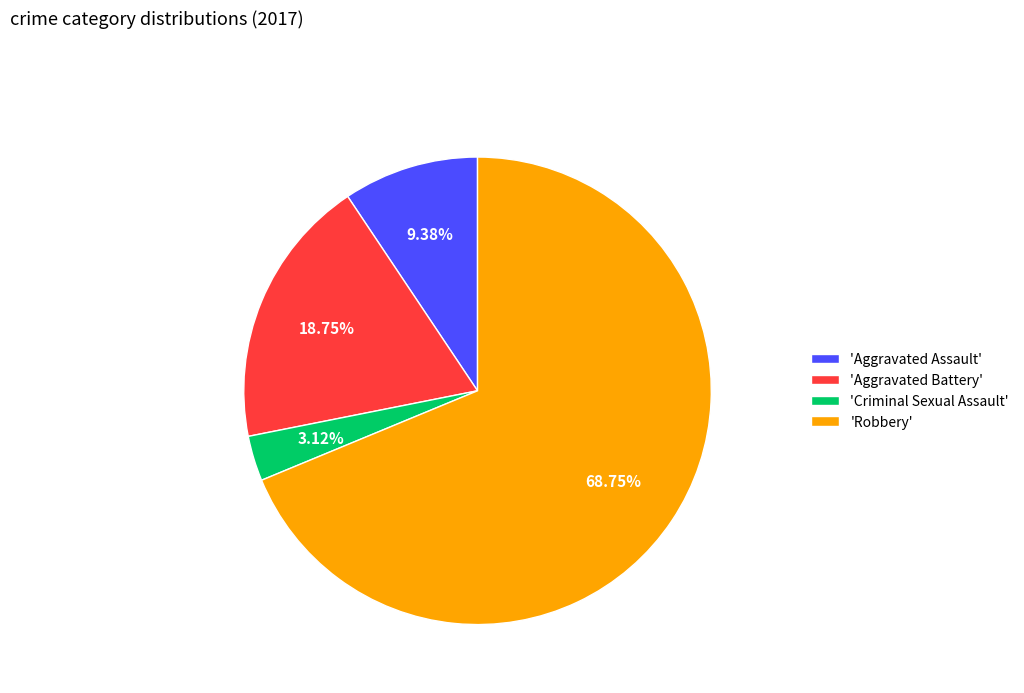

Which slice is the smallest?

'Criminal Sexual Assault'